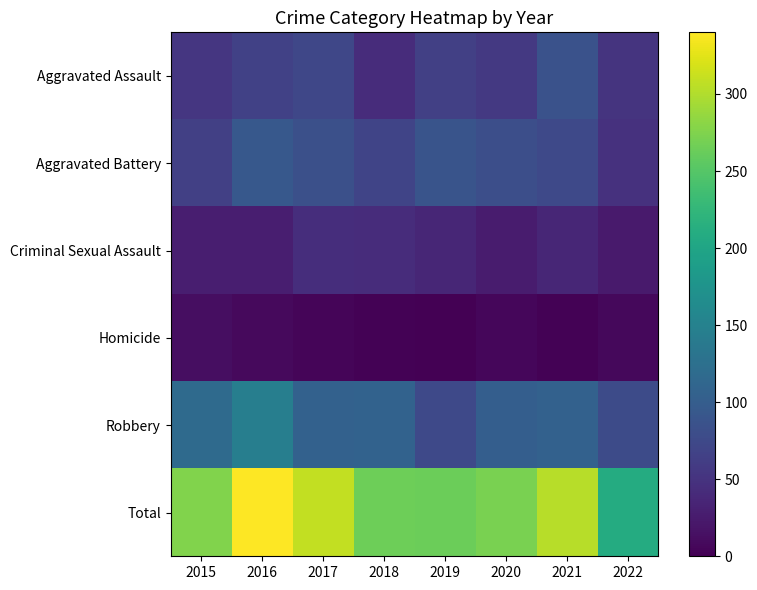

What is the total value across all series at 2016?

680